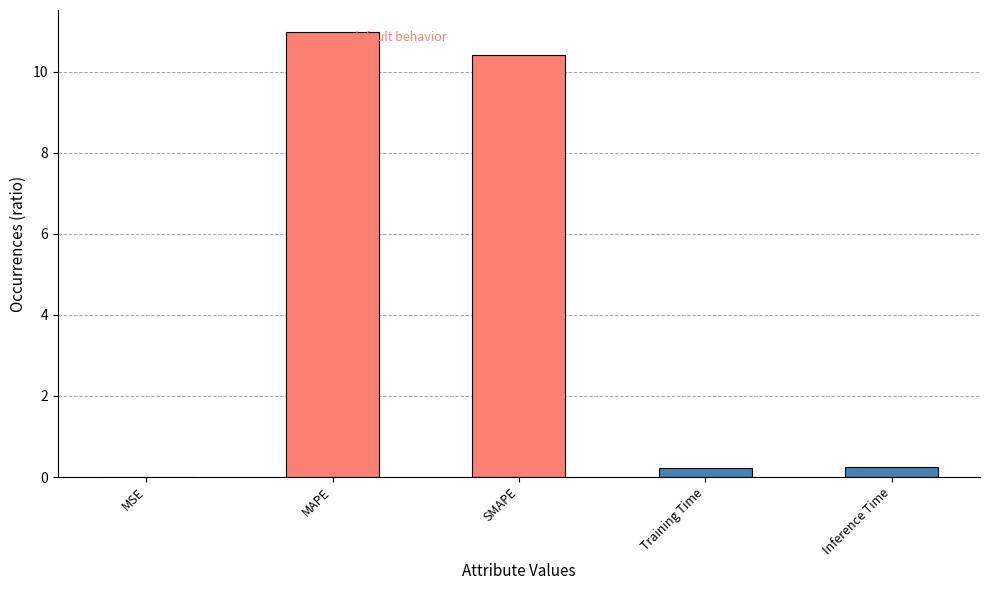

What is the average value?

4.4